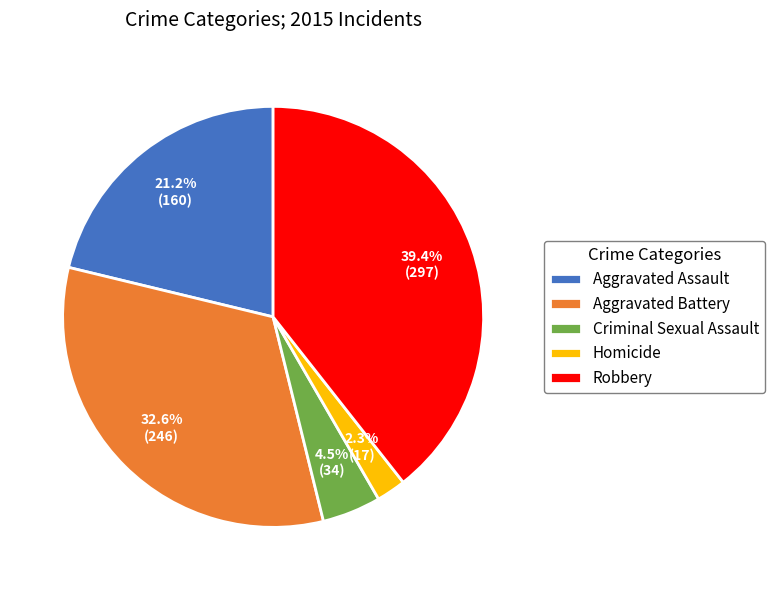

Combined, do Criminal Sexual Assault and Aggravated Assault account for over 50%?

No